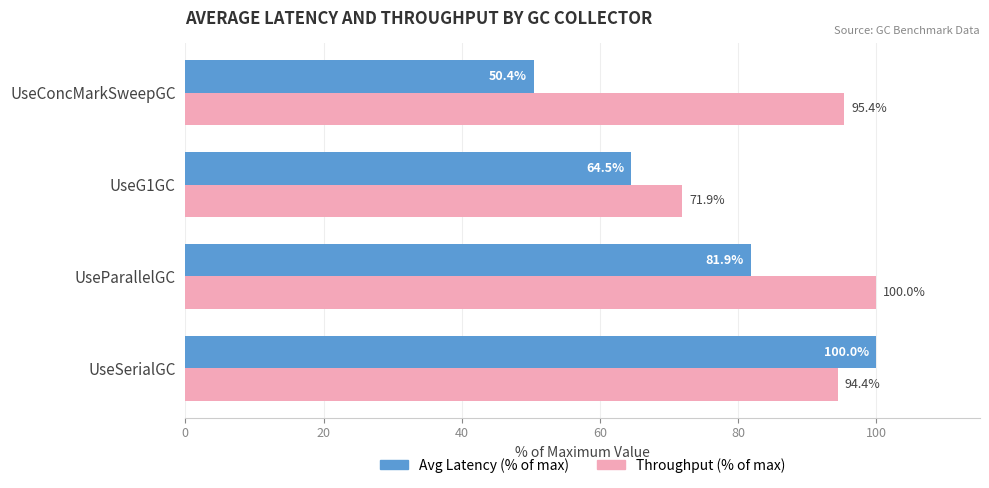

List the labels in order of Throughput (% of max) value, largest first.

UseParallelGC, UseConcMarkSweepGC, UseSerialGC, UseG1GC